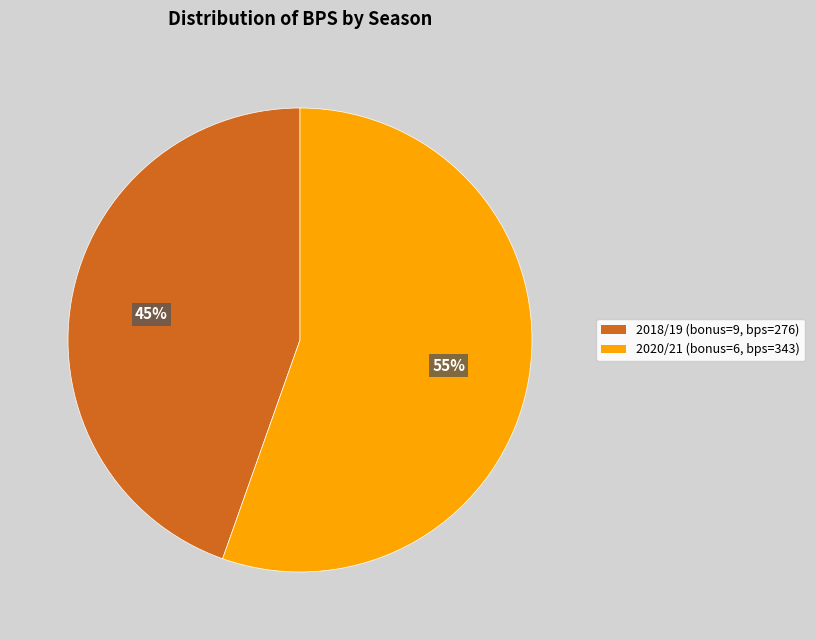

To the nearest percent, what is the average slice percentage?

50%